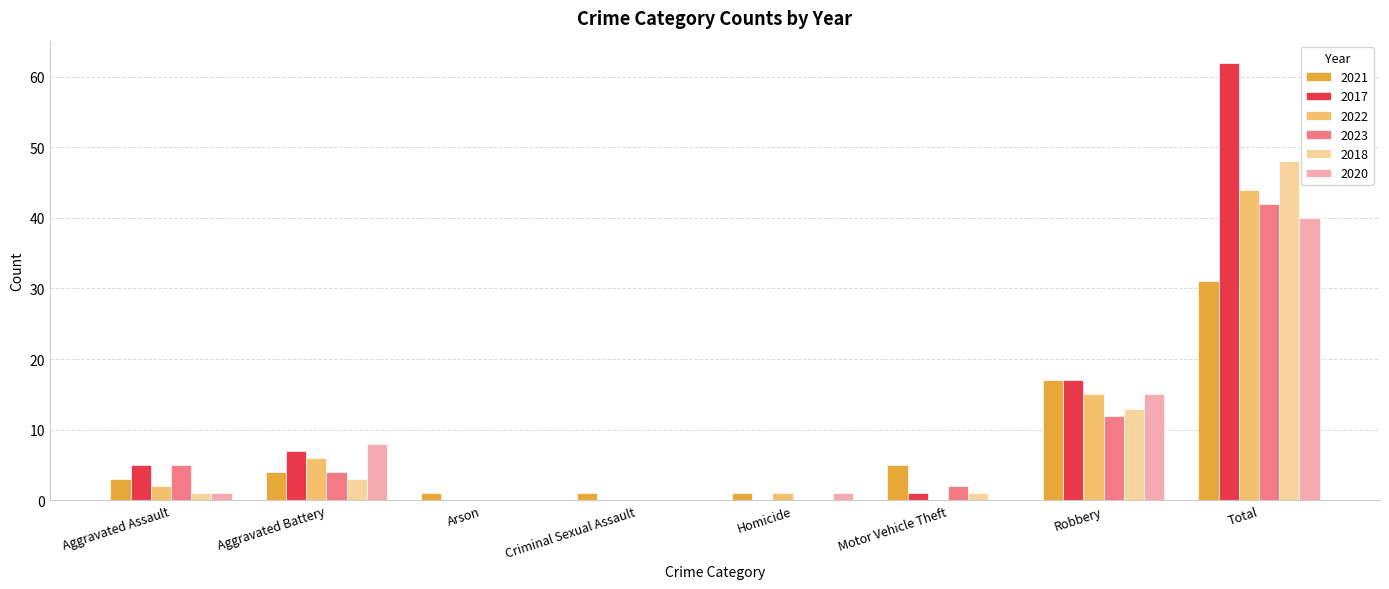

How many groups of bars are there?

8